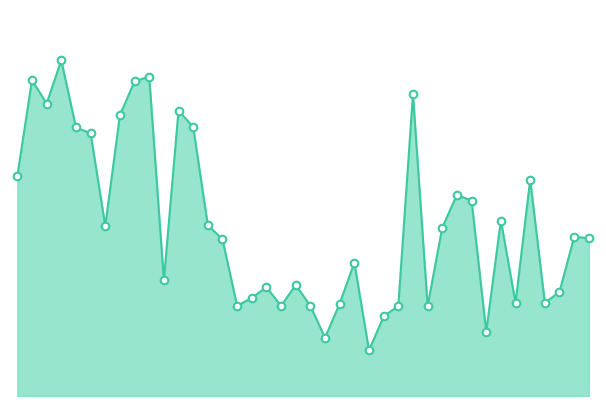

Does the chart have visible grid lines?

No